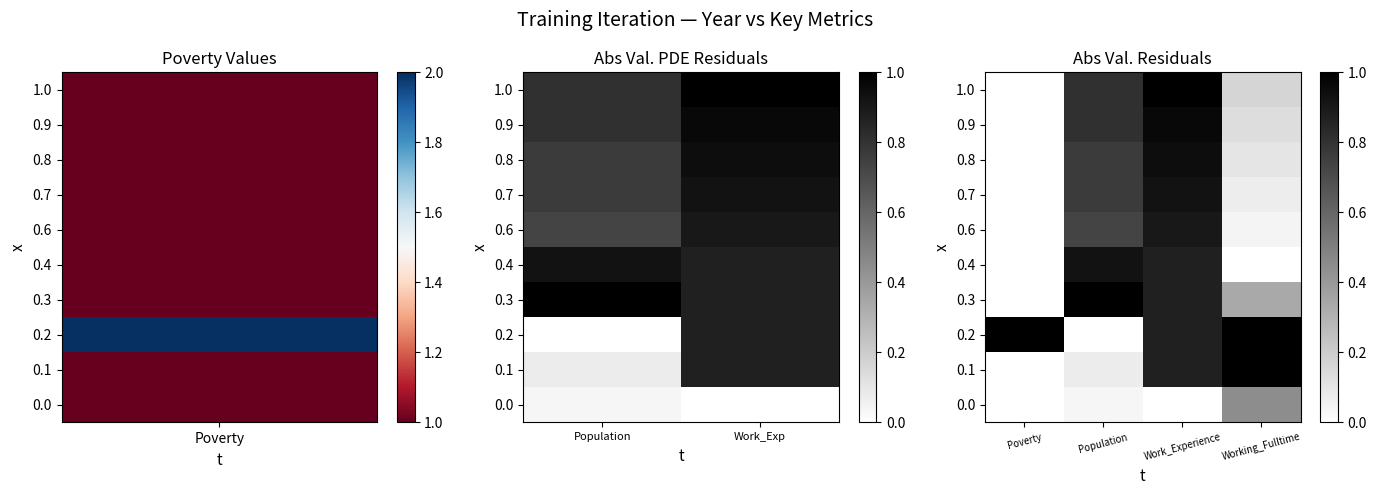

What is the total value across all series at Poverty?

1.0